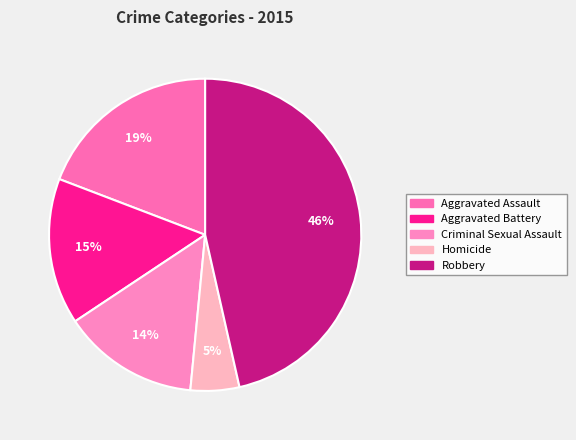

The Aggravated Assault slice represents 31% of the pie. True or false?

False